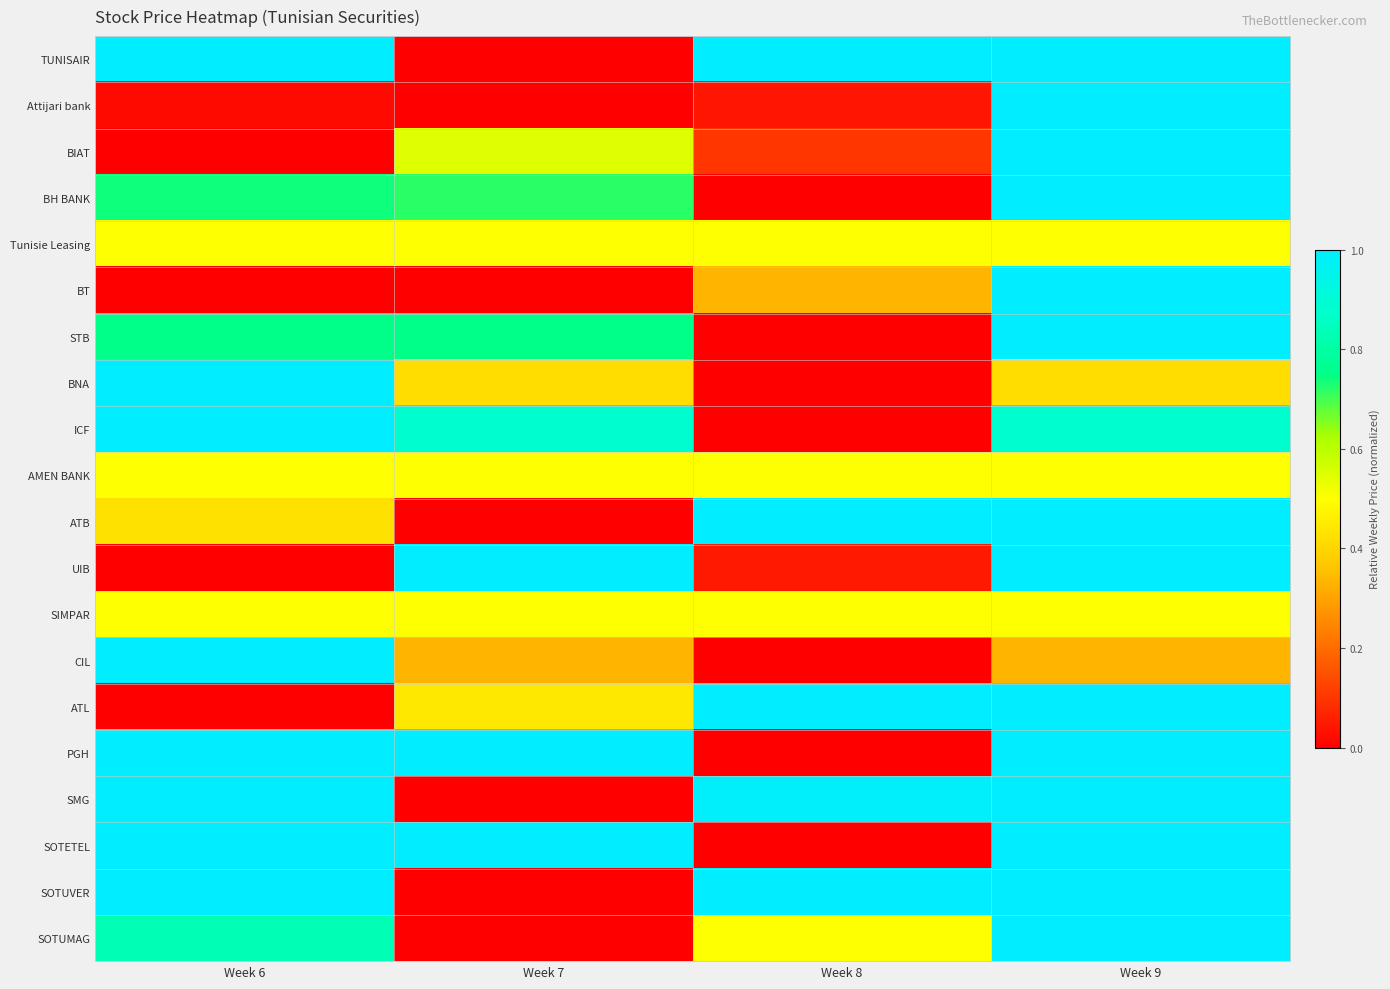

Reading right to left, what are all the values shown in this chart?

TUNISAIR: Week 9=1.0	Week 8=1.0	Week 7=0.0	Week 6=1.0
Attijari bank: Week 9=1.0	Week 8=0.0	Week 7=0.0	Week 6=0.0
BIAT: Week 9=1.0	Week 8=0.1	Week 7=0.6	Week 6=0.0
BH BANK: Week 9=1.0	Week 8=0.0	Week 7=0.7	Week 6=0.7
Tunisie Leasing: Week 9=0.5	Week 8=0.5	Week 7=0.5	Week 6=0.5
BT: Week 9=1.0	Week 8=0.3	Week 7=0.0	Week 6=0.0
STB: Week 9=1.0	Week 8=0.0	Week 7=0.8	Week 6=0.8
BNA: Week 9=0.4	Week 8=0.0	Week 7=0.4	Week 6=1.0
ICF: Week 9=0.9	Week 8=0.0	Week 7=0.9	Week 6=1.0
AMEN BANK: Week 9=0.5	Week 8=0.5	Week 7=0.5	Week 6=0.5
ATB: Week 9=1.0	Week 8=1.0	Week 7=0.0	Week 6=0.4
UIB: Week 9=1.0	Week 8=0.0	Week 7=1.0	Week 6=0.0
SIMPAR: Week 9=0.5	Week 8=0.5	Week 7=0.5	Week 6=0.5
CIL: Week 9=0.3	Week 8=0.0	Week 7=0.3	Week 6=1.0
ATL: Week 9=1.0	Week 8=1.0	Week 7=0.4	Week 6=0.0
PGH: Week 9=1.0	Week 8=0.0	Week 7=1.0	Week 6=1.0
SMG: Week 9=1.0	Week 8=1.0	Week 7=0.0	Week 6=1.0
SOTETEL: Week 9=1.0	Week 8=0.0	Week 7=1.0	Week 6=1.0
SOTUVER: Week 9=1.0	Week 8=1.0	Week 7=0.0	Week 6=1.0
SOTUMAG: Week 9=1.0	Week 8=0.5	Week 7=0.0	Week 6=0.8